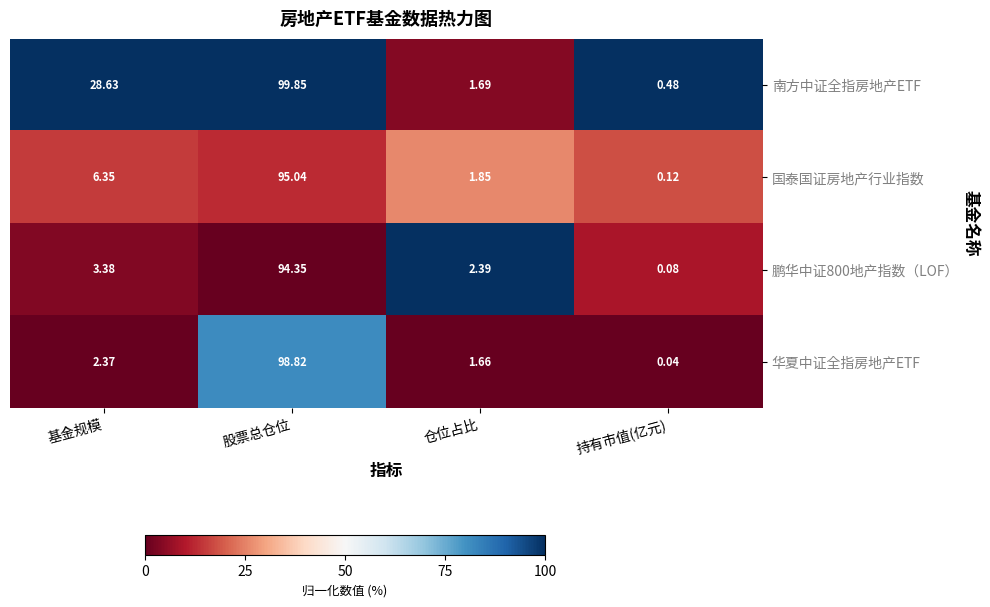

At which category does the chart reach its peak across all series?

股票总仓位